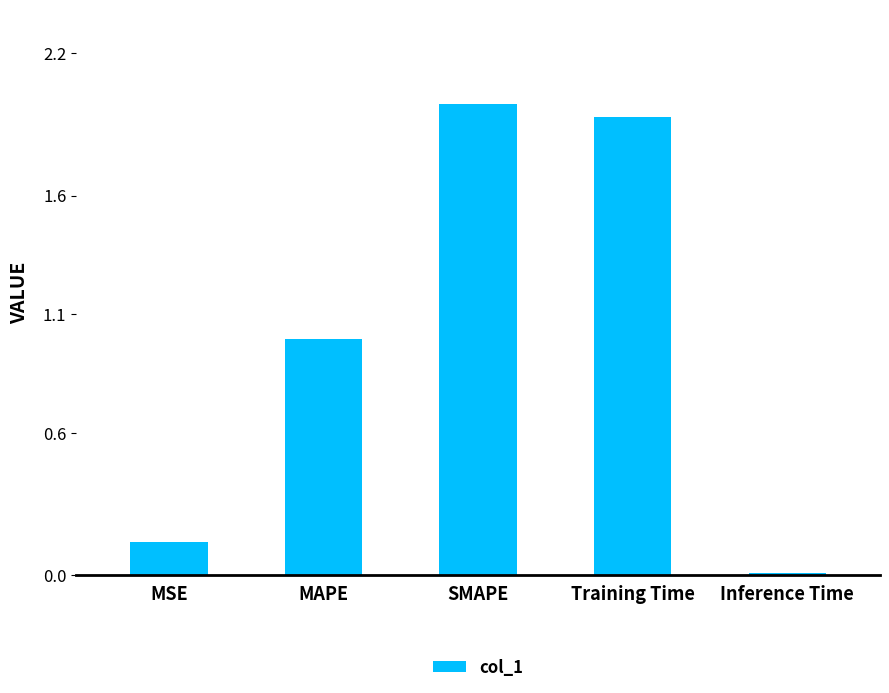

What is the maximum value shown in the chart?

2.0